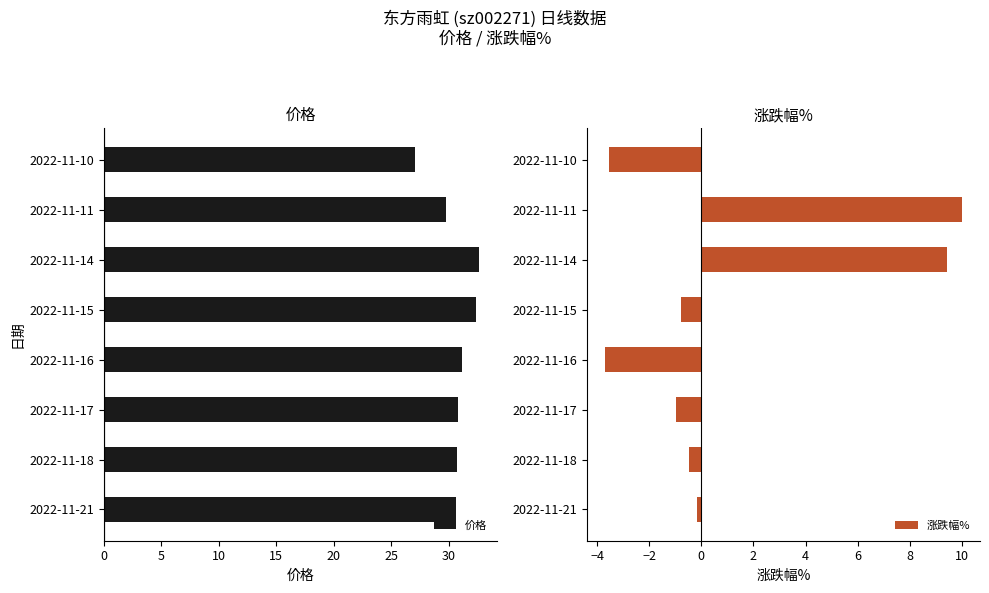

What is the value of the 价格 bar at the 4th from the left?

32.4